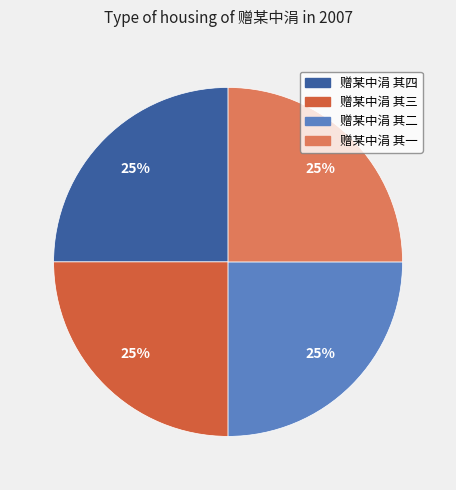

To the nearest percent, what portion does 赠某中涓 其二 represent?

25%